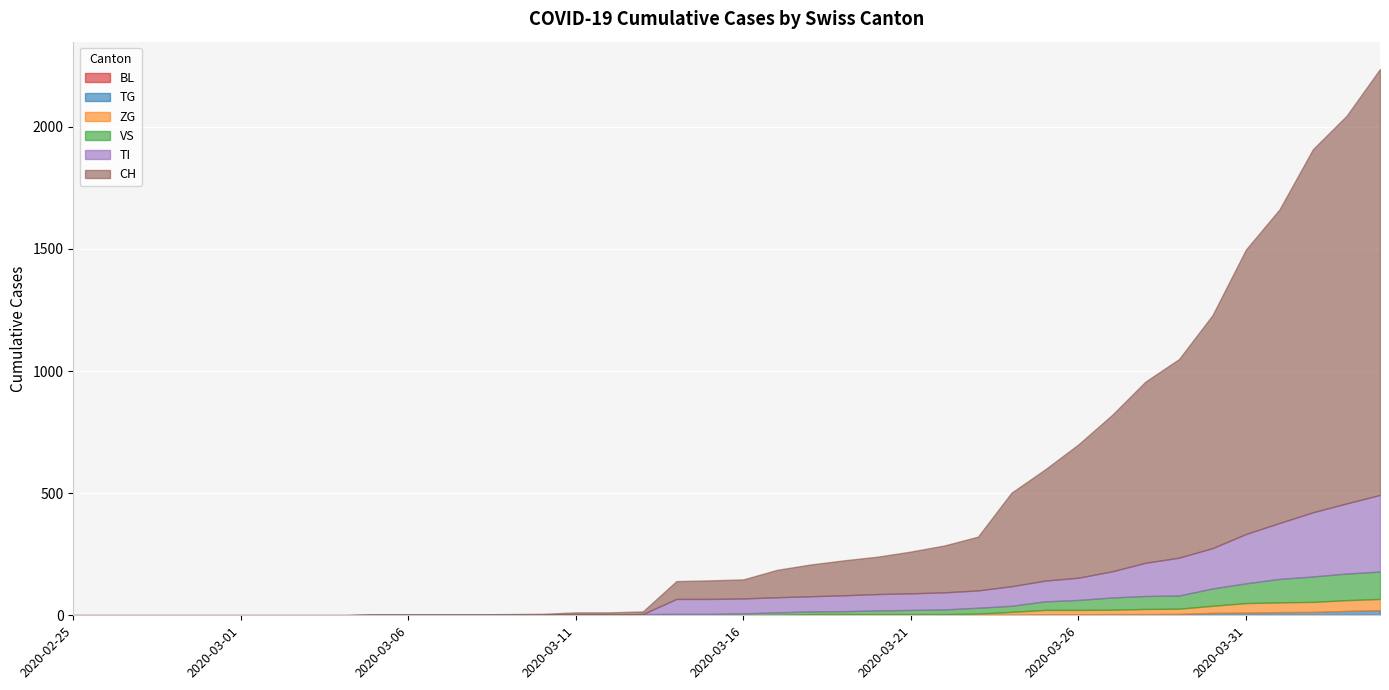

True or false: VS and CH cross at least once.

False